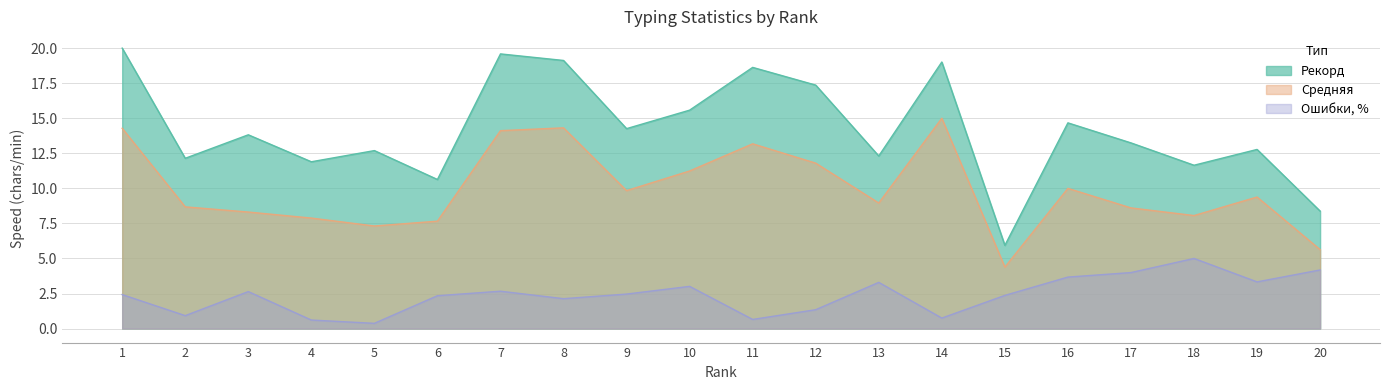

Count the number of categories in the chart.

20